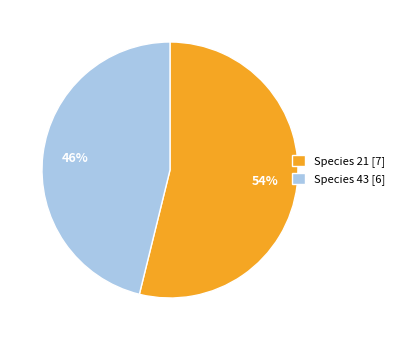

Rank the categories by value from lowest to highest.

Species 43 [6], Species 21 [7]